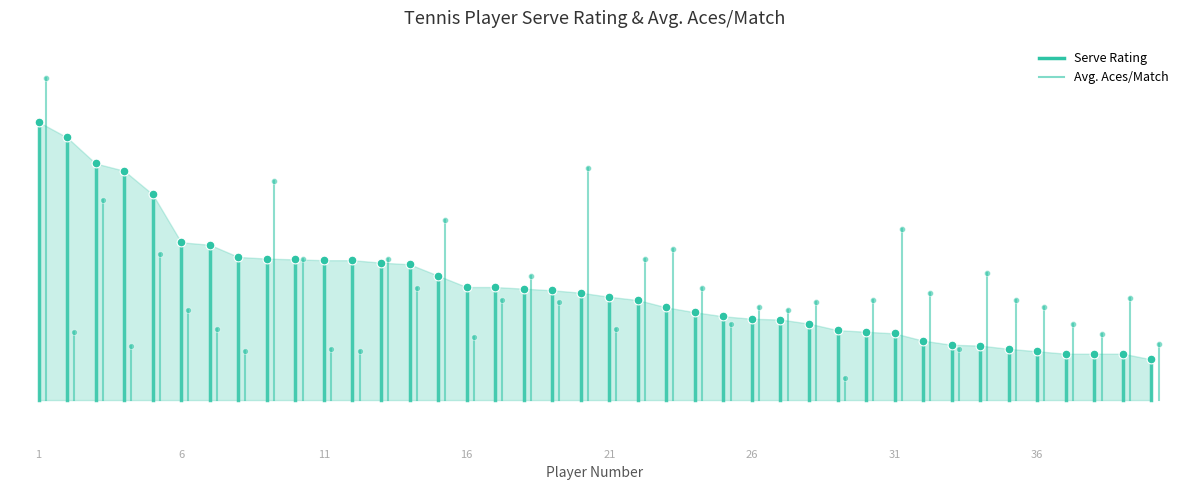

Which series has the widest spread of Y values?

Avg. Aces/Match